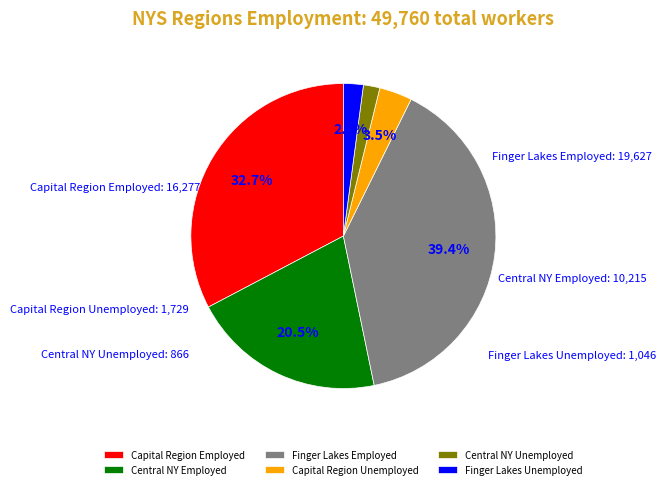

Does any single category account for the majority?

No